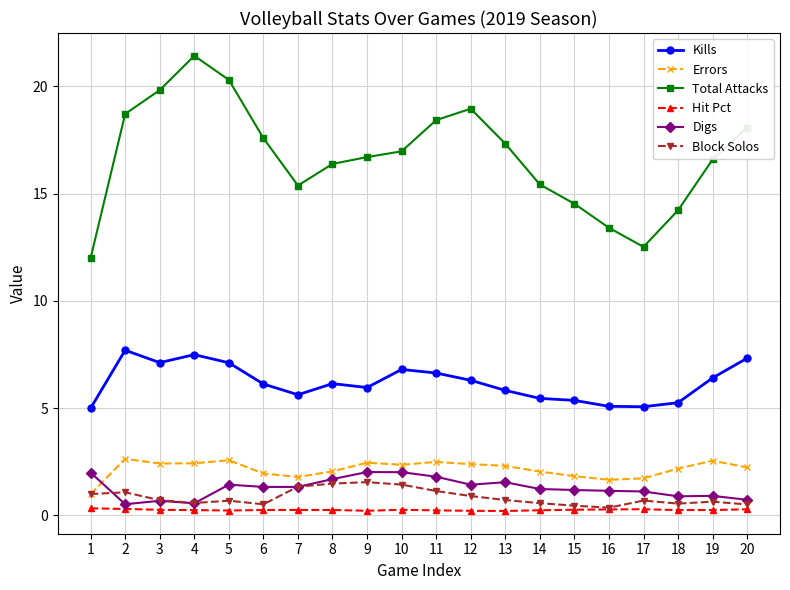

How many interior local valleys does the Total Attacks series have?

2